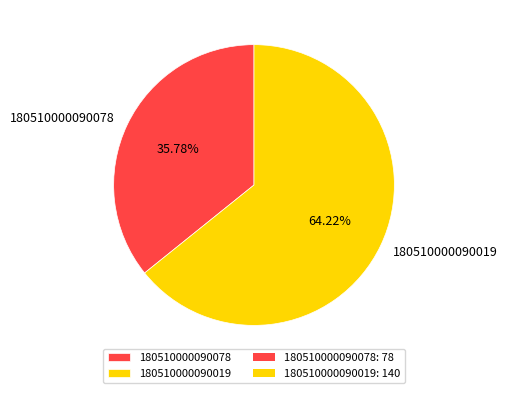

To the nearest percent, what percentage of the pie is 180510000090078?

36%